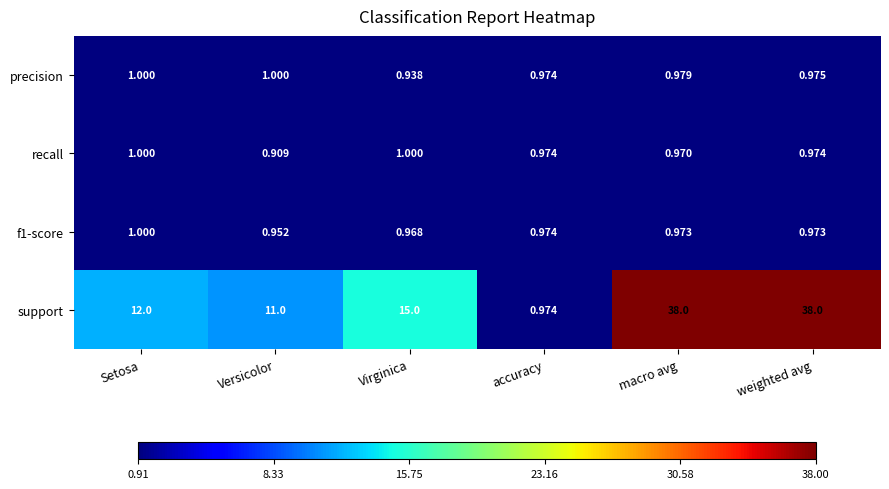

Where is support nearest to the value 19?

Virginica